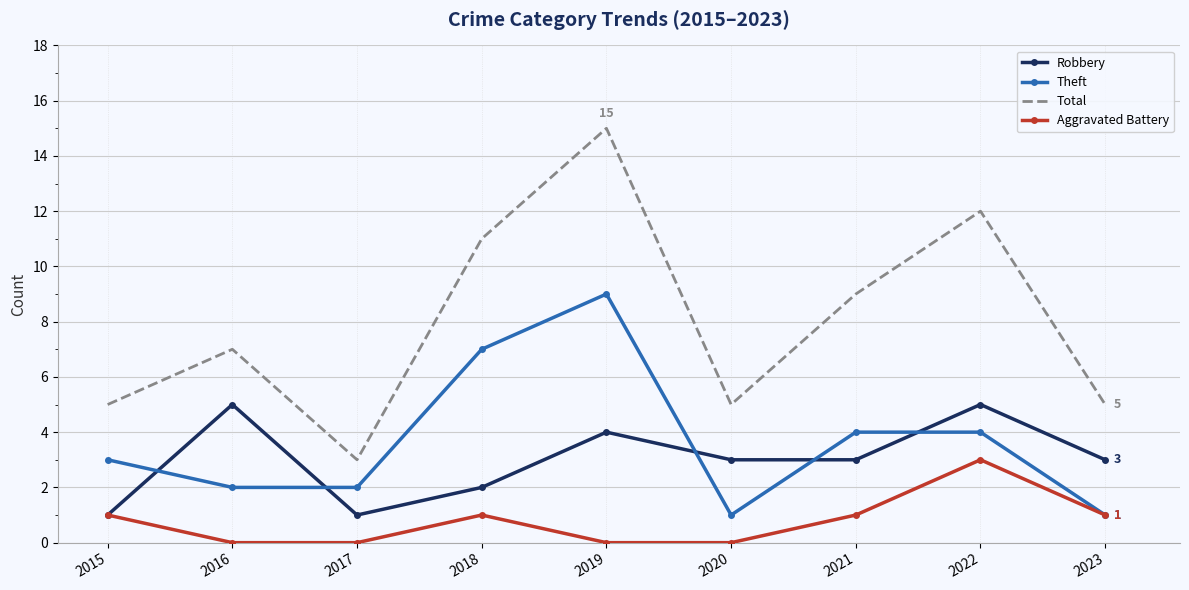

True or false: Robbery and Total intersect in this chart.

False